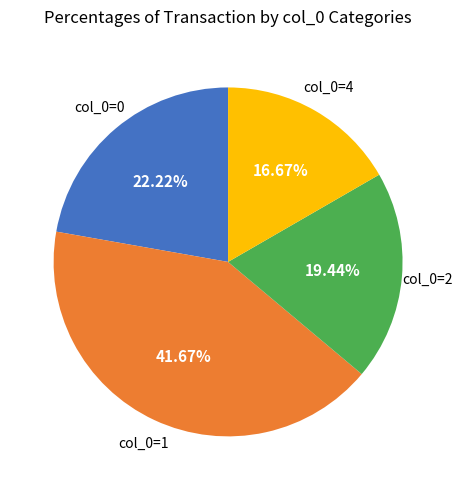

Approximately how many times larger is the value at col_0=0 compared to col_0=1?

0.5